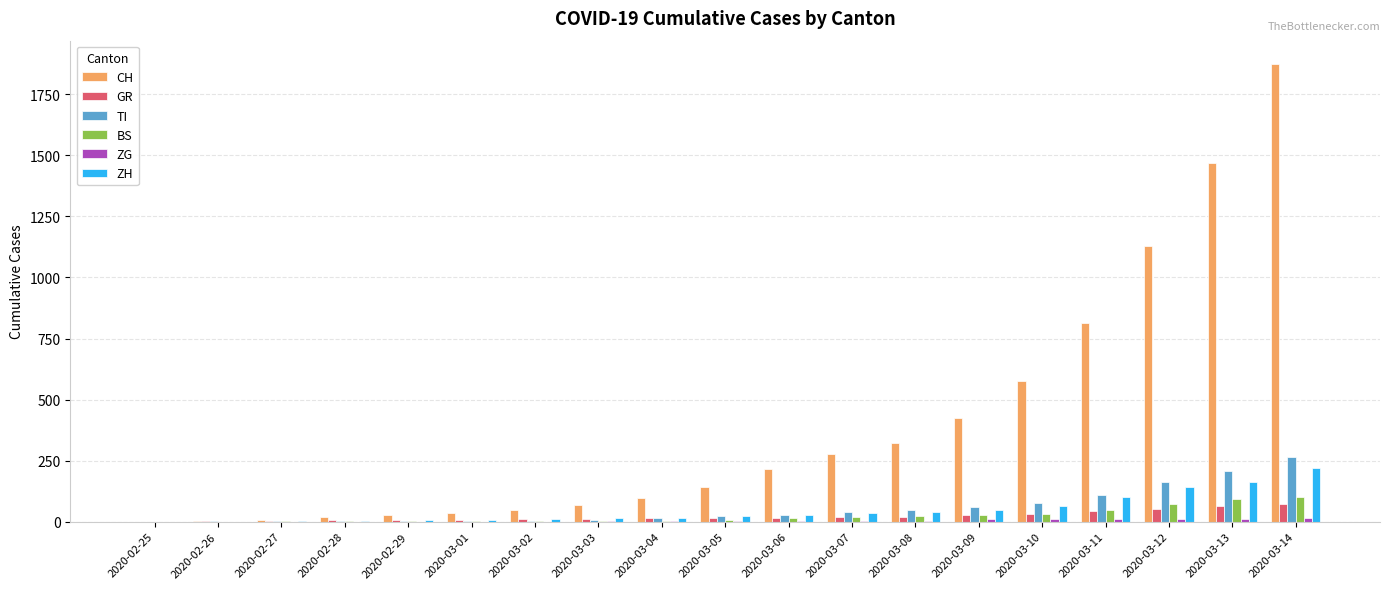

Does the chart contain stacked bars?

No